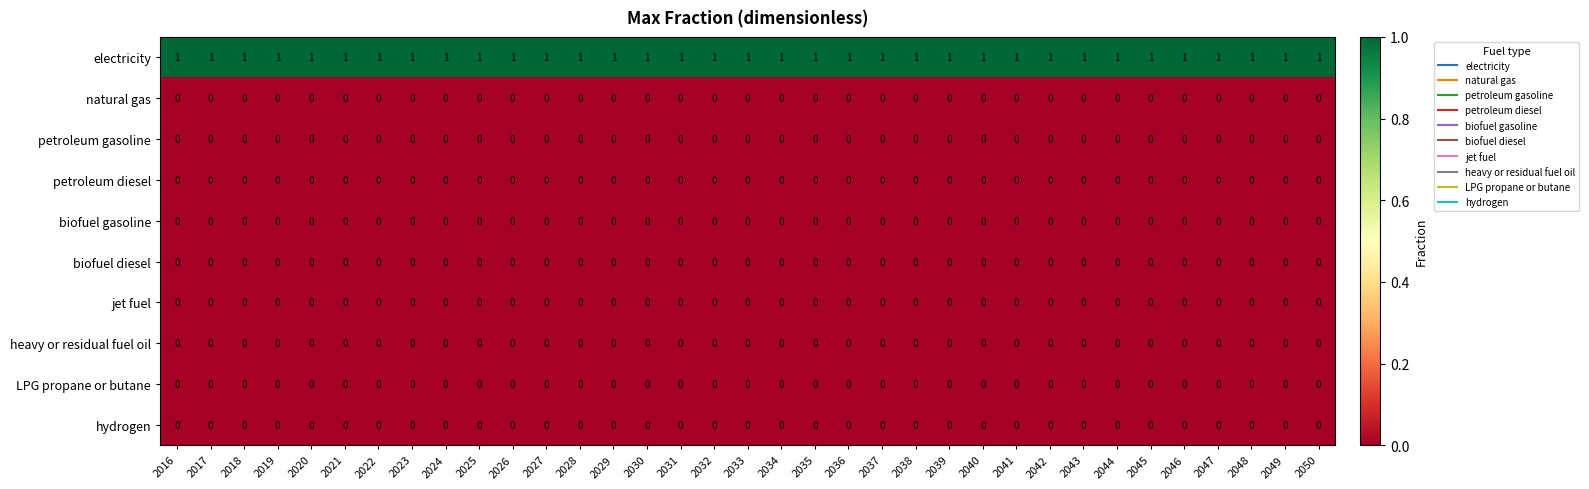

At how many categories does at least one series exceed 0?

35